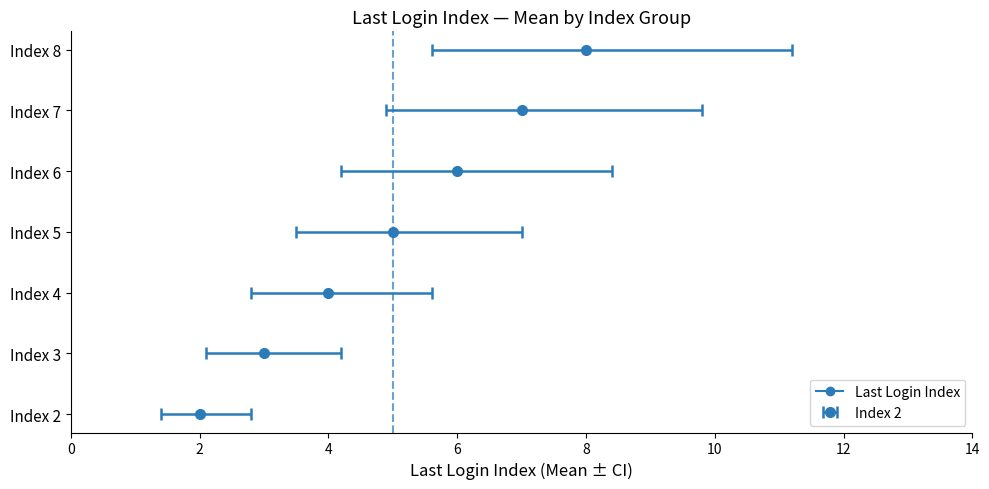

Reading left to right, what are all the values shown in this chart?

2	3	4	5	6	7	8